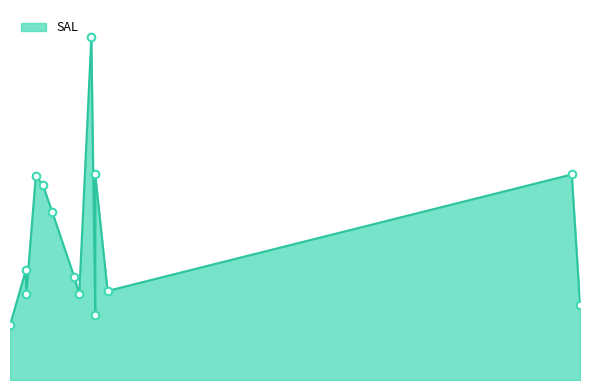

What is the change in value from 1981-11-17 to 1981-12-03?

-2000